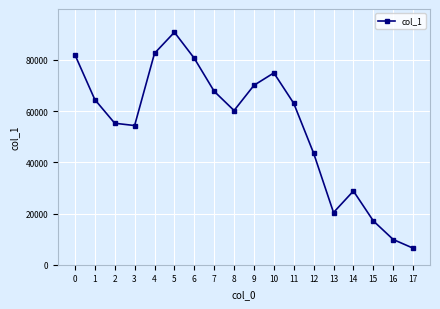

True or false: there are more than 0 points higher than both neighbors.

True